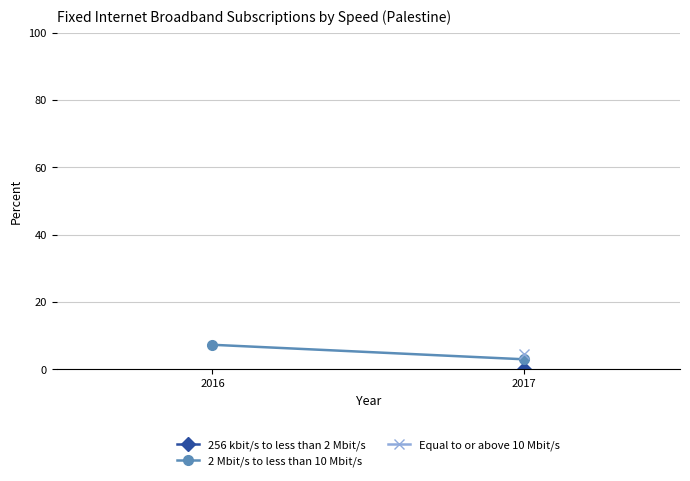

How many values are below 7?

1